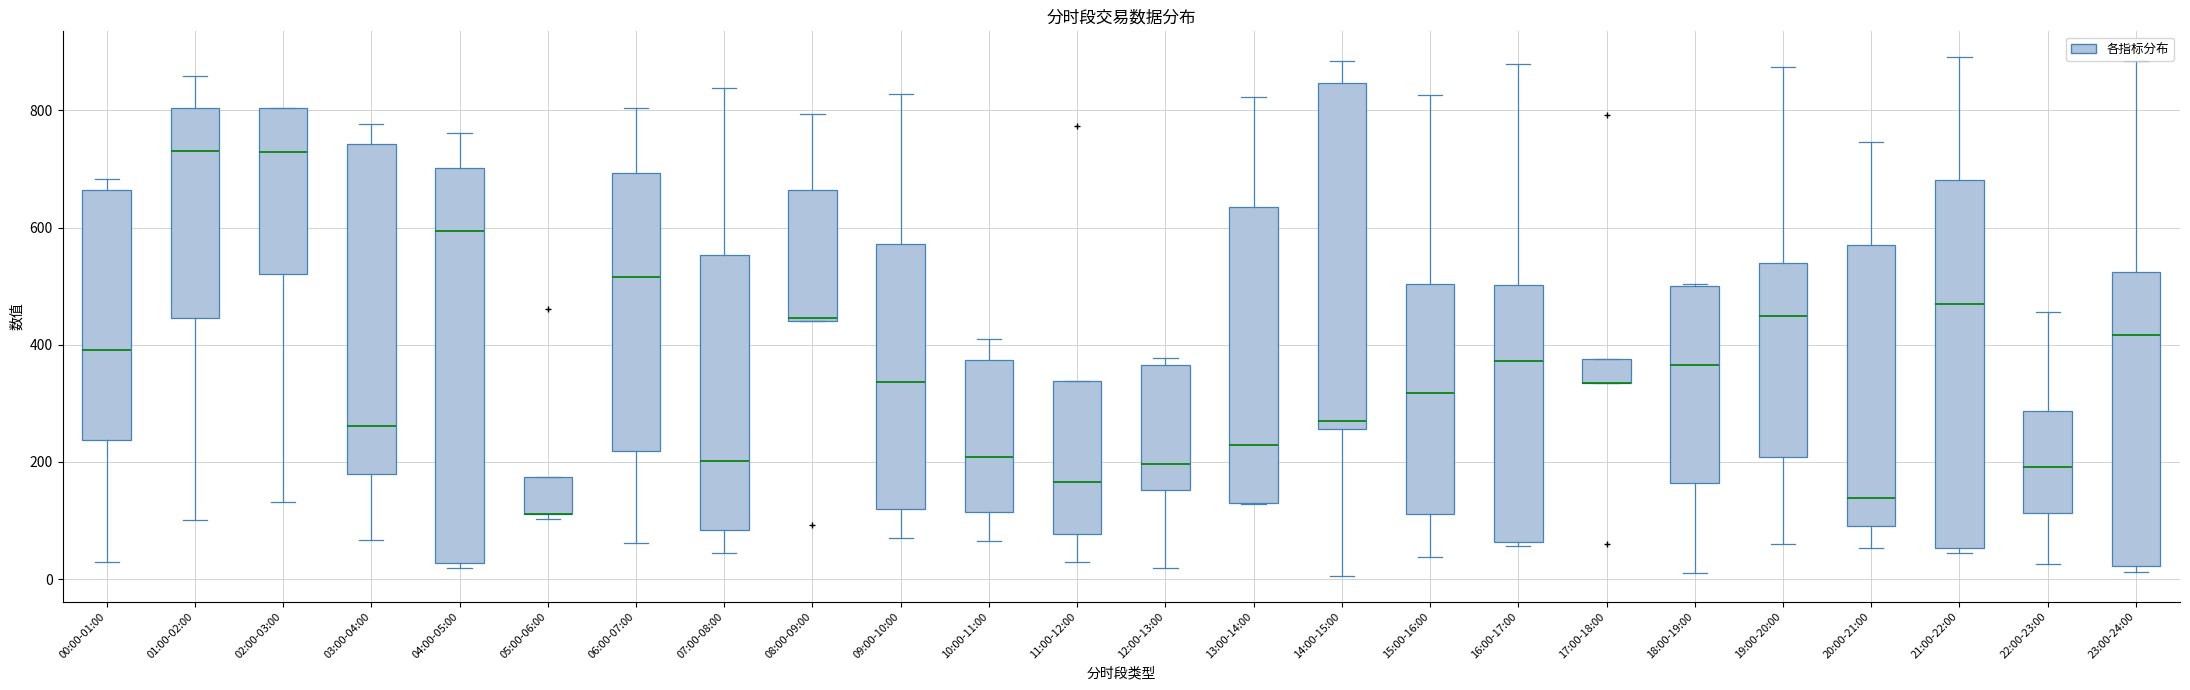

Reading left to right, read every box against the y-axis: the position of its median line, the range the box covers, and the ends of its whiskers. The values are not printed on the chart, so give them approximately, as read against the axis.

00:00-01:00: median 400, box 240 to 660, whiskers 20 to 680
01:00-02:00: median 740, box 440 to 800, whiskers 100 to 860
02:00-03:00: median 720, box 520 to 800, whiskers 140 to 800
03:00-04:00: median 260, box 180 to 740, whiskers 60 to 780
04:00-05:00: median 600, box 20 to 700, whiskers 20 (just below the box's lower edge) to 760
05:00-06:00: median 120 (drawn on the box's lower edge), box 120 to 180, whiskers 100 to 180
06:00-07:00: median 520, box 220 to 700, whiskers 60 to 800
07:00-08:00: median 200, box 80 to 560, whiskers 40 to 840
08:00-09:00: median 440, box 440 to 660, whiskers 440 to 800
09:00-10:00: median 340, box 120 to 580, whiskers 60 to 820
10:00-11:00: median 200, box 120 to 380, whiskers 60 to 420
11:00-12:00: median 160, box 80 to 340, whiskers 20 to 340
12:00-13:00: median 200, box 160 to 360, whiskers 20 to 380
13:00-14:00: median 220, box 140 to 640, whiskers 120 to 820
14:00-15:00: median 260 (just above the box's lower edge), box 260 to 840, whiskers 0 to 880
15:00-16:00: median 320, box 120 to 500, whiskers 40 to 820
16:00-17:00: median 380, box 60 to 500, whiskers 60 to 880
17:00-18:00: median 340 (drawn on the box's lower edge), box 340 to 380, whiskers 340 to 380
18:00-19:00: median 360, box 160 to 500, whiskers 20 to 500
19:00-20:00: median 440, box 200 to 540, whiskers 60 to 880
20:00-21:00: median 140, box 100 to 560, whiskers 60 to 740
21:00-22:00: median 460, box 60 to 680, whiskers 40 to 900
22:00-23:00: median 200, box 120 to 280, whiskers 20 to 460
23:00-24:00: median 420, box 20 to 520, whiskers 20 (just below the box's lower edge) to 880